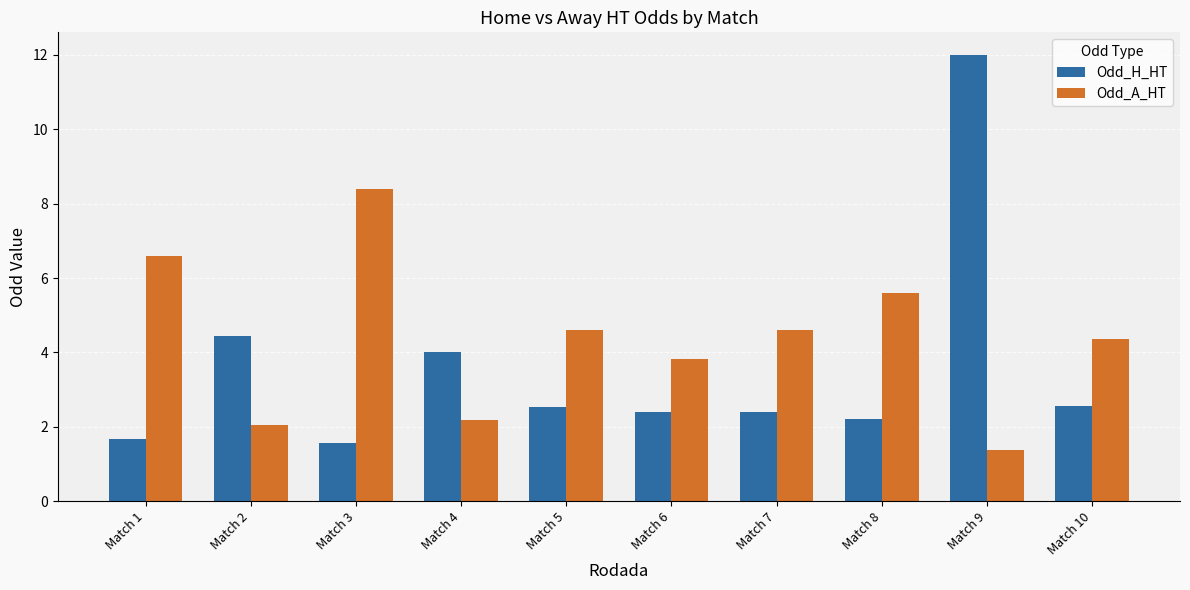

Which series has the widest spread of values?

Odd_H_HT